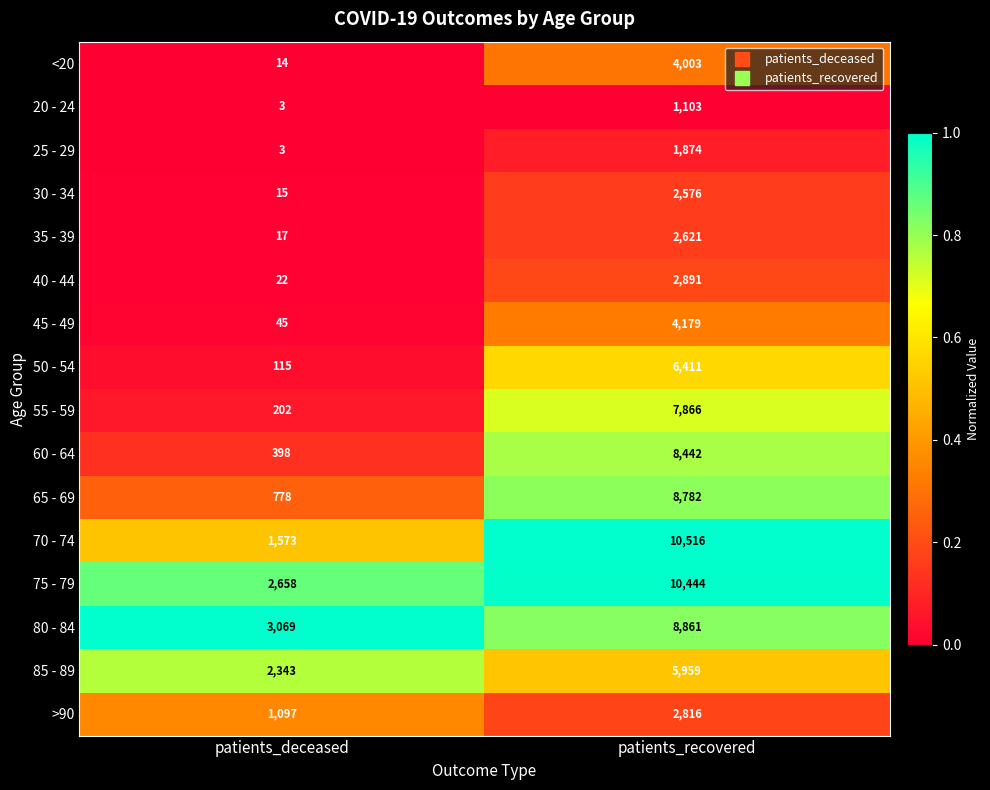

What is the total value across all series at patients_recovered?

89344